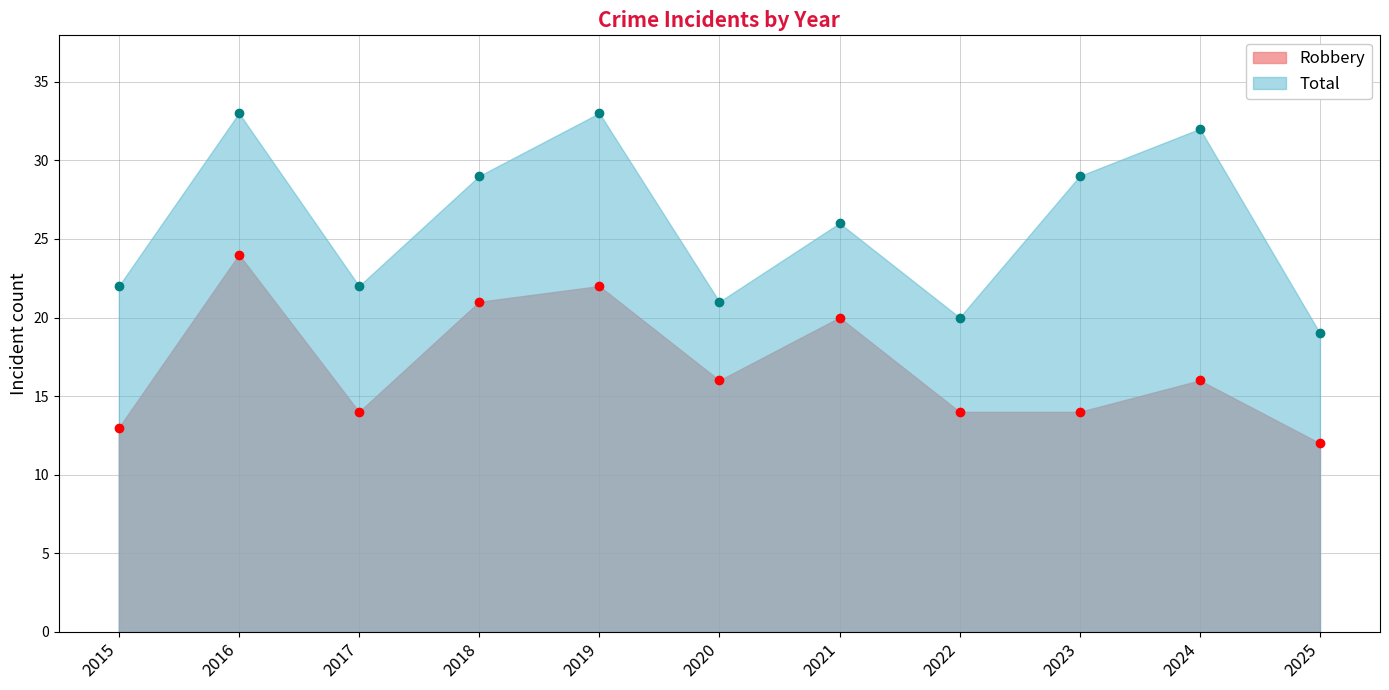

Reading right to left, extract all data points from this chart.

Robbery: 2025=12	2024=16	2023=14	2022=14	2021=20	2020=16	2019=22	2018=21	2017=14	2016=24	2015=13
Total: 2025=19	2024=32	2023=29	2022=20	2021=26	2020=21	2019=33	2018=29	2017=22	2016=33	2015=22